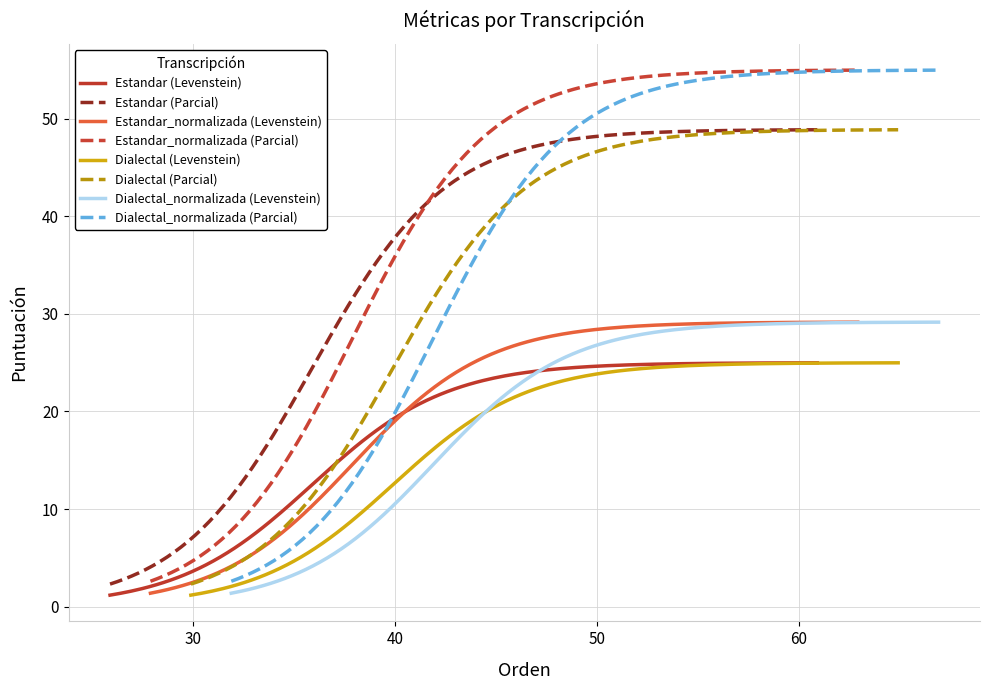

List the labels in order of Estandar value, largest first.

Parcial, Levenstein